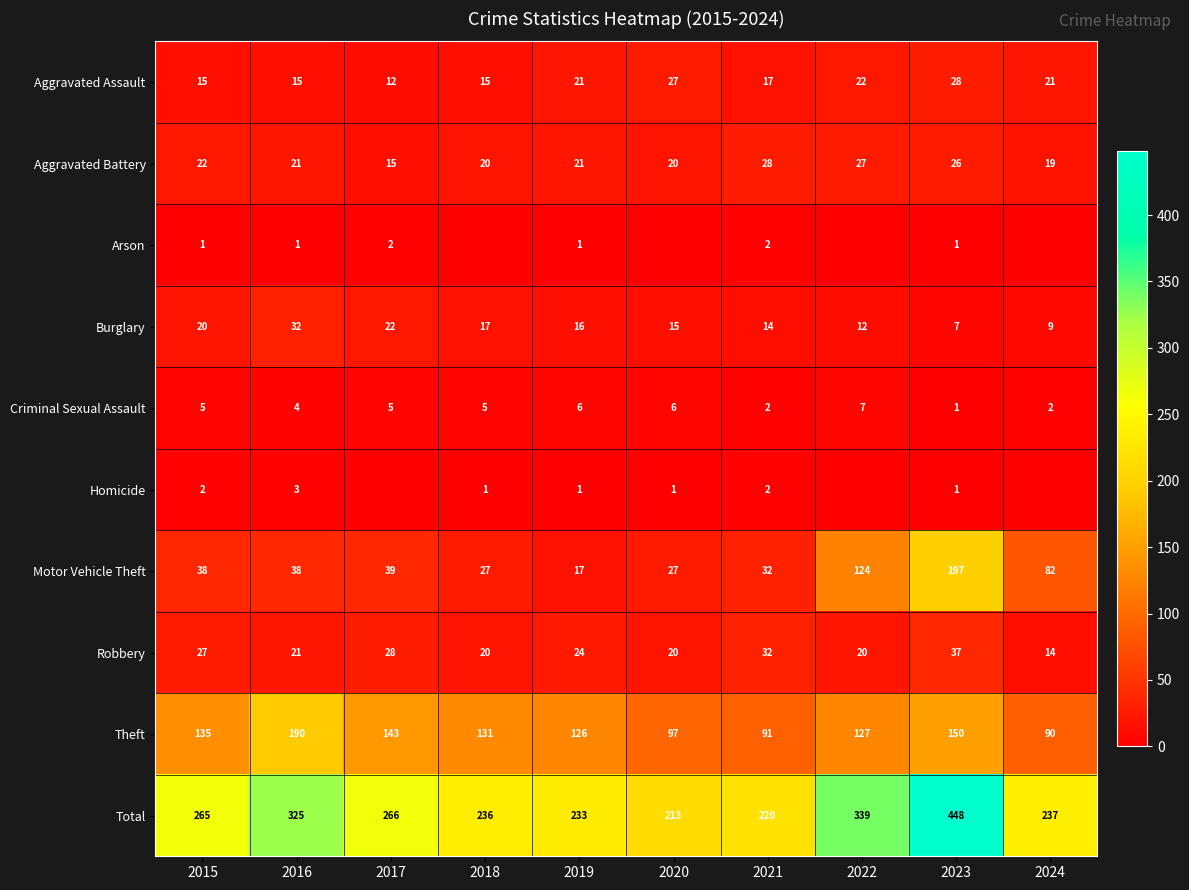

Between 2021 and 2023, which series saw the biggest shift?

Total